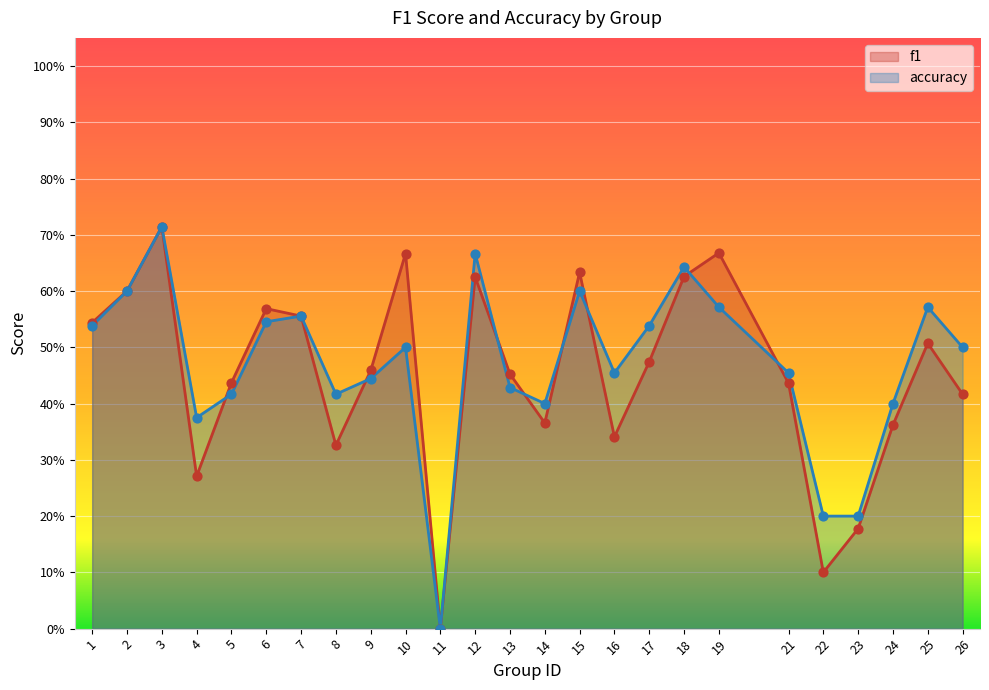

Which series has the widest spread of Y values?

f1